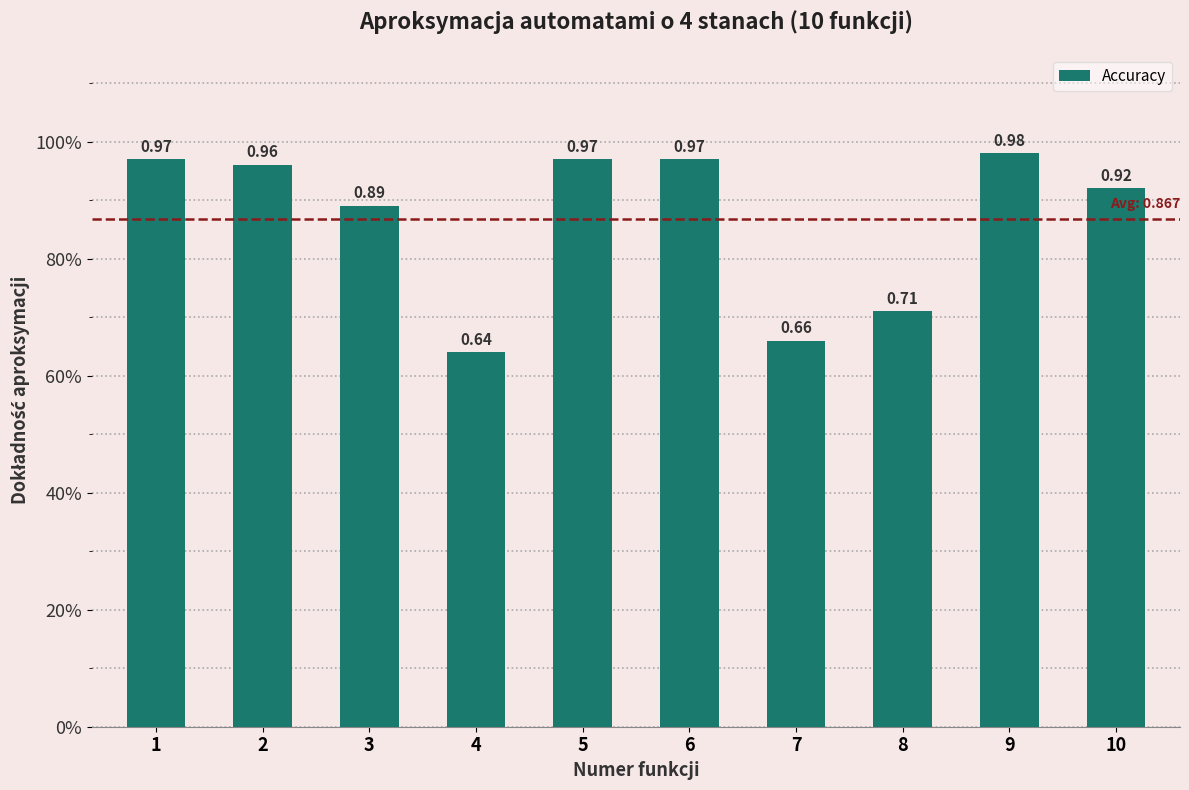

Reading left to right, extract all data points from this chart.

1=1.0	2=1.0	3=0.9	4=0.6	5=1.0	6=1.0	7=0.7	8=0.7	9=1.0	10=0.9